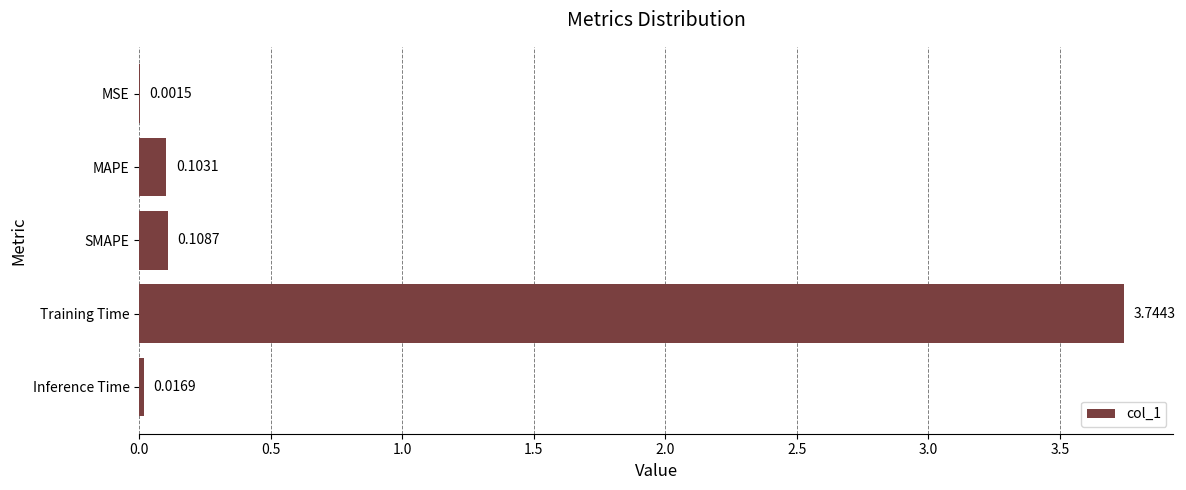

Where is the data nearest to the value 1?

SMAPE